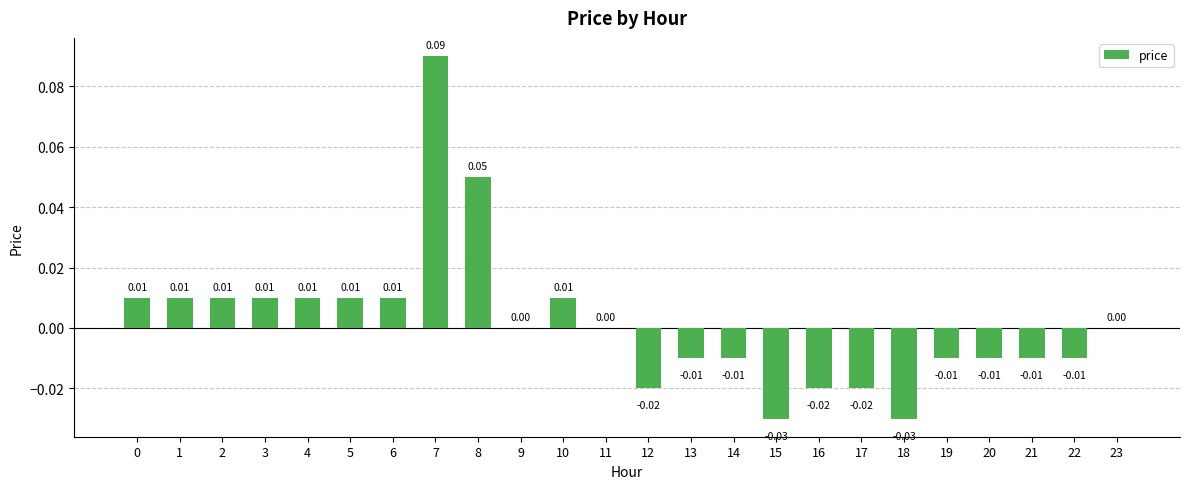

Are the bars horizontal?

No